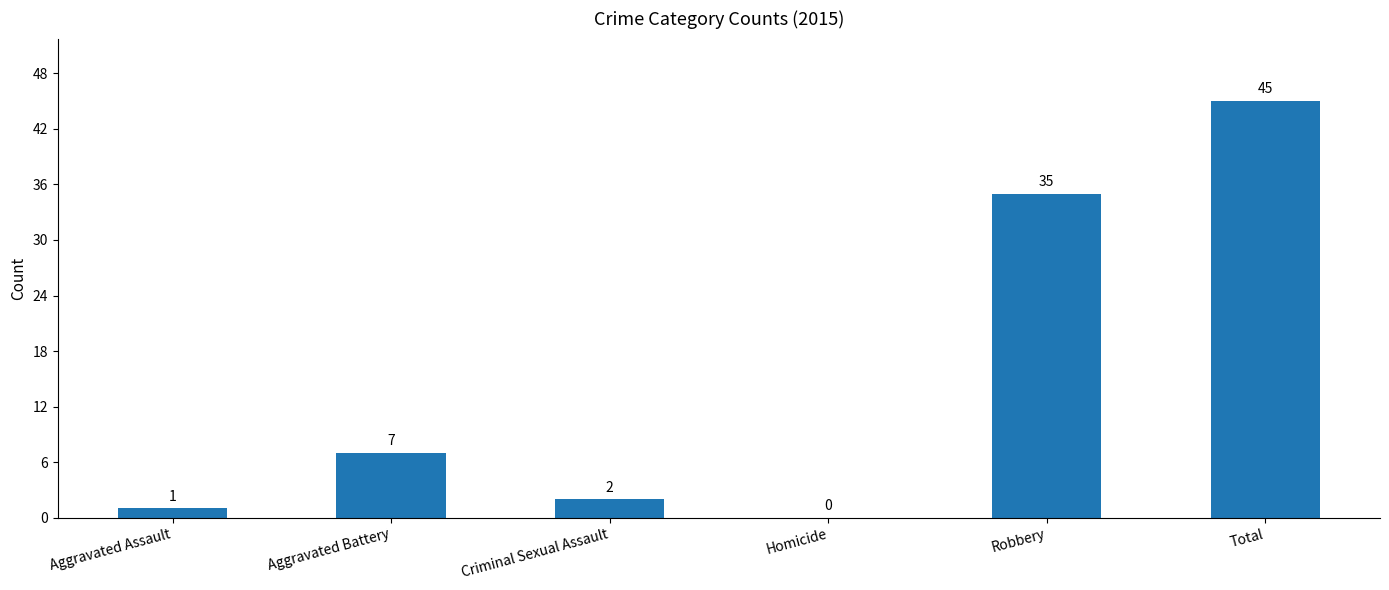

Count the number of data series in this chart.

1